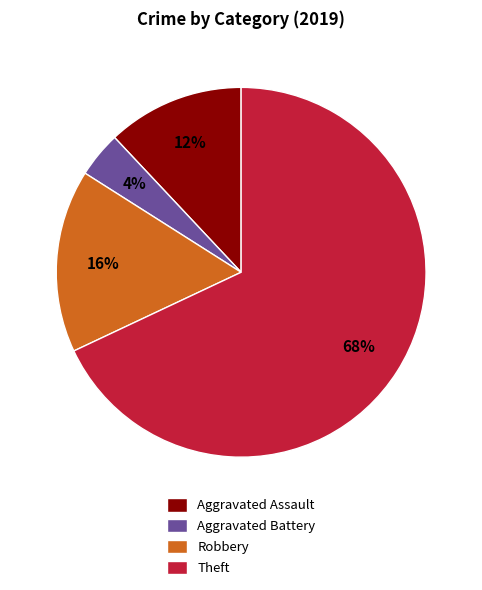

Rank the categories by value from highest to lowest.

Theft, Robbery, Aggravated Assault, Aggravated Battery